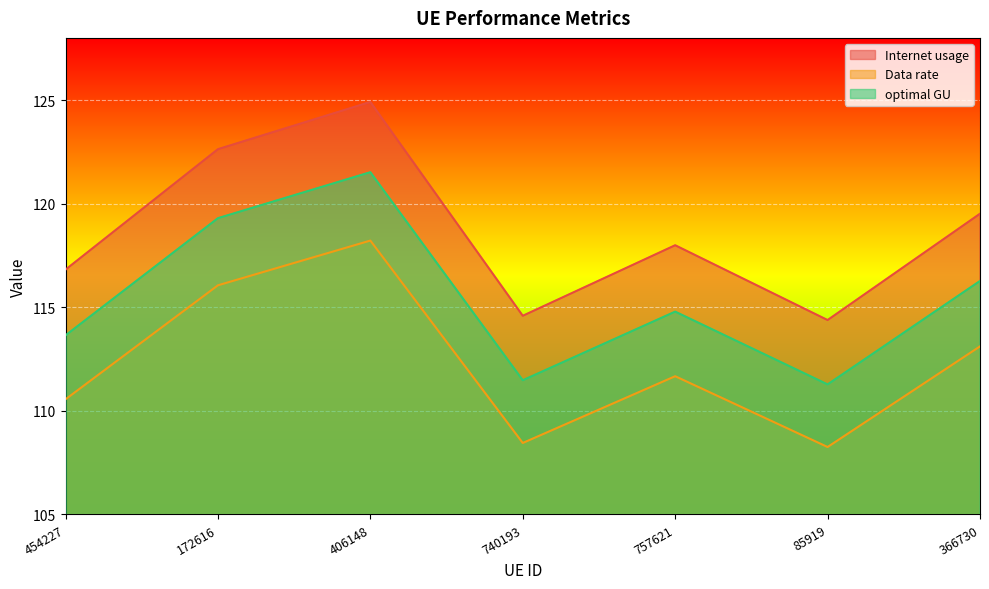

Where is Internet usage nearest to the value 116?

366730